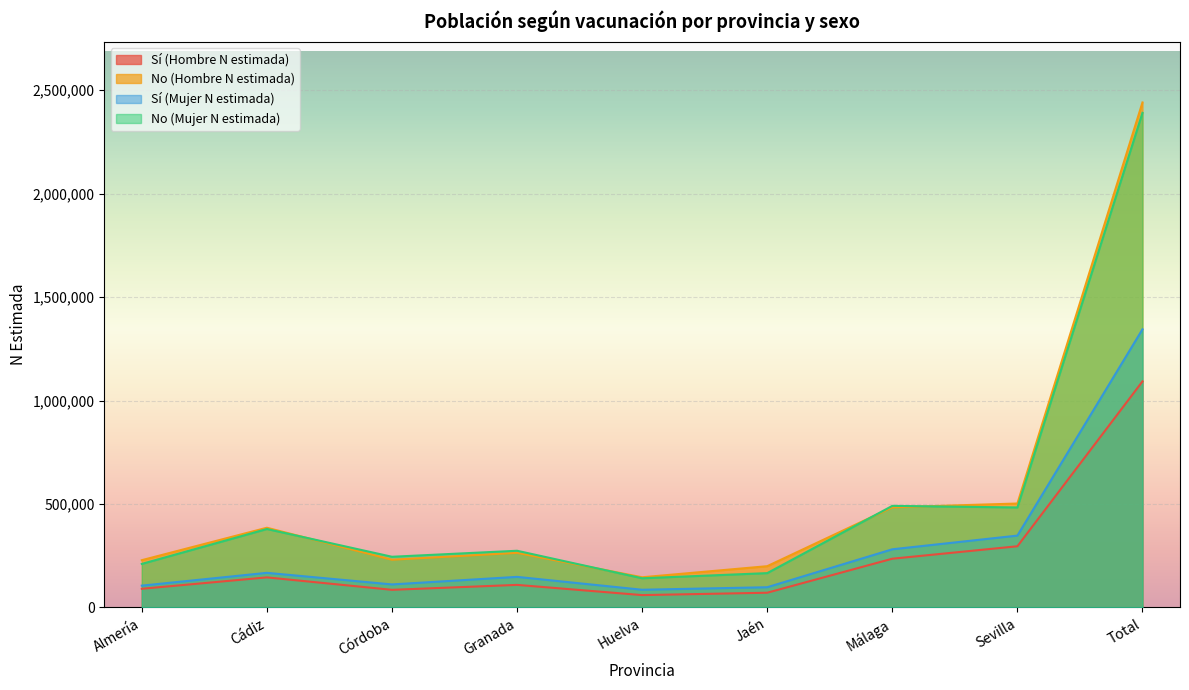

Reading left to right, what are all the values shown in this chart?

Sí (Hombre N estimada): 90308	145392	85263	109110	59740	71241	235613	295768	1092435
No (Hombre N estimada): 228537	385255	230730	264035	145925	199466	484074	502304	2440327
Sí (Mujer N estimada): 105535	167372	111383	147890	85664	97781	281112	347317	1344053
No (Mujer N estimada): 210526	379122	244998	274071	141159	165969	490945	483292	2390084